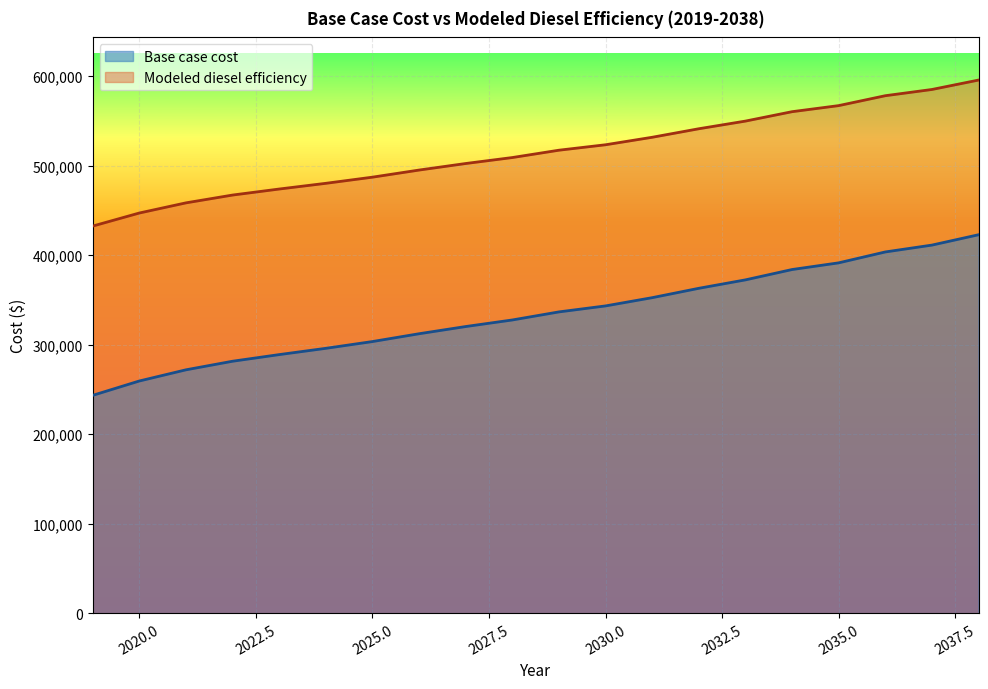

True or false: Modeled diesel efficiency and Base case cost cross at least once.

False